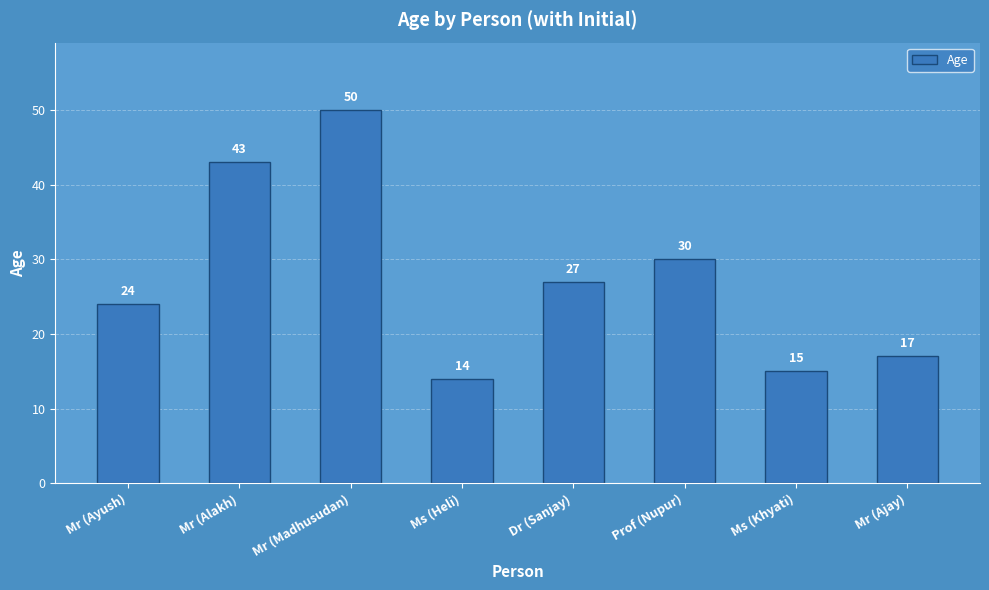

What is the sum of the values at Ms (Heli) and Mr (Alakh)?

57